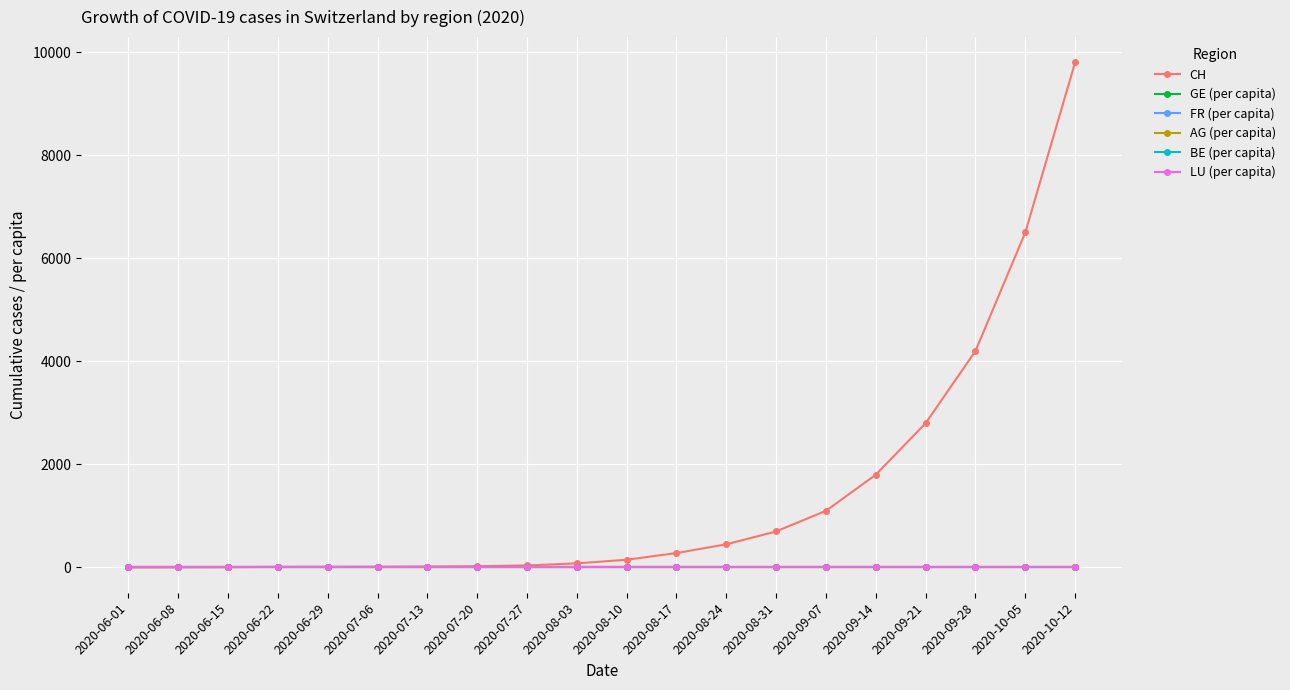

What is the greatest value displayed?

9800.0